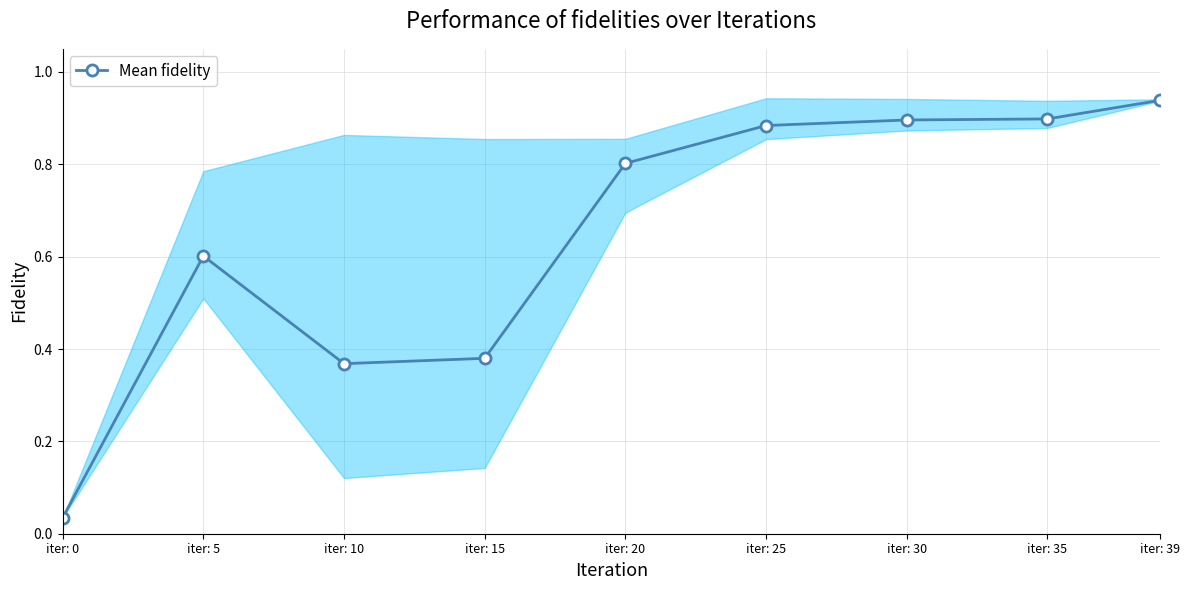

At which category does the data reach its first local valley?

iter: 10